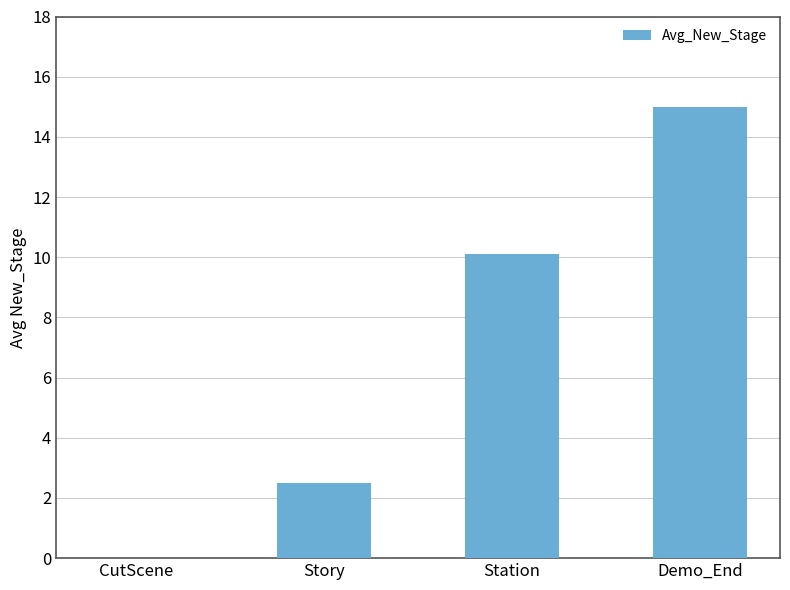

What is the change in value from CutScene to Story?

+2.5